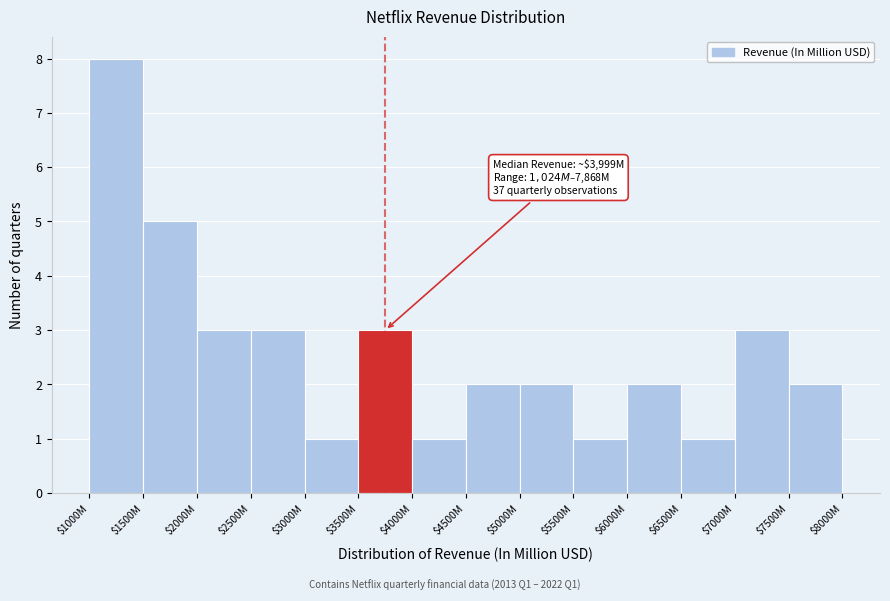

Reading right to left, extract all data points from this chart.

2	3	1	2	1	2	2	1	3	1	3	3	5	8